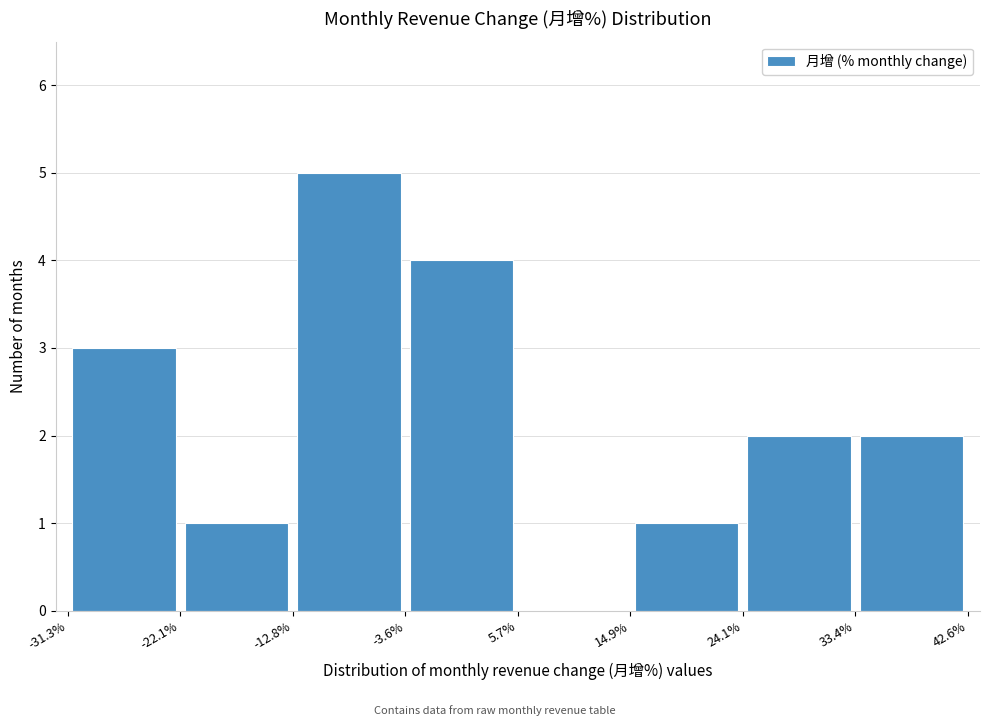

Reading left to right, list every bar in this chart as the range it spans on the x-axis followed by its height. The values are not printed on the chart, so give them approximately, as read against the axis.

-31.3% to -22.1%: 3
-22.1% to -12.8%: 1
-12.8% to -3.6%: 5
-3.6% to 5.7%: 4
5.7% to 14.9%: 0
14.9% to 24.1%: 1
24.1% to 33.4%: 2
33.4% to 42.6%: 2